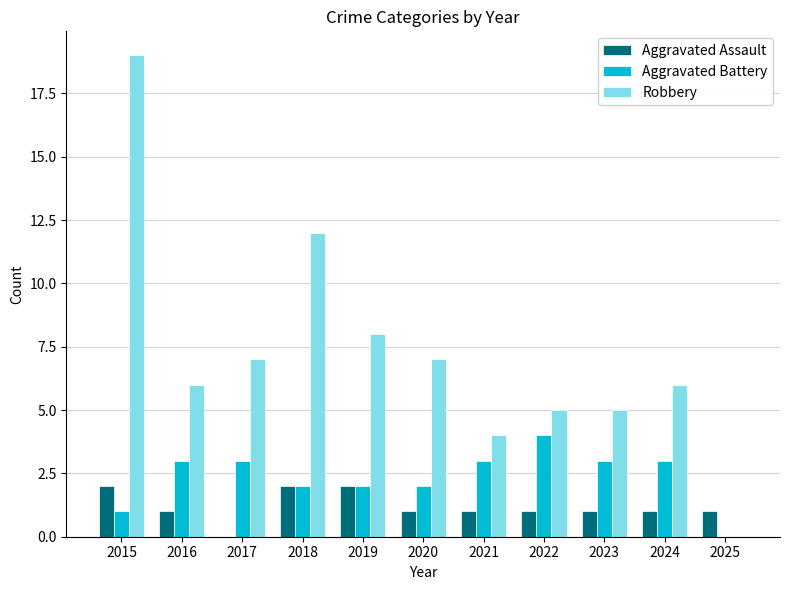

Are the bars grouped side by side (vs. stacked)?

Yes